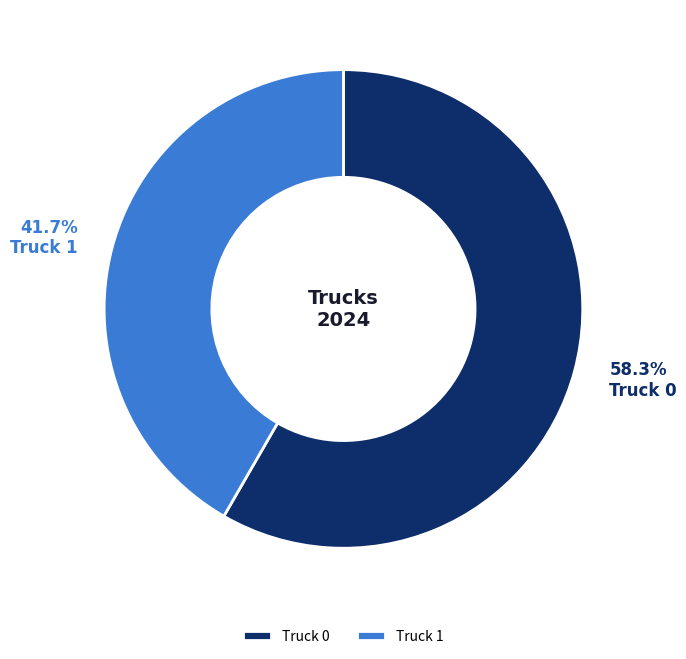

Rank the categories by value from highest to lowest.

Truck 0, Truck 1